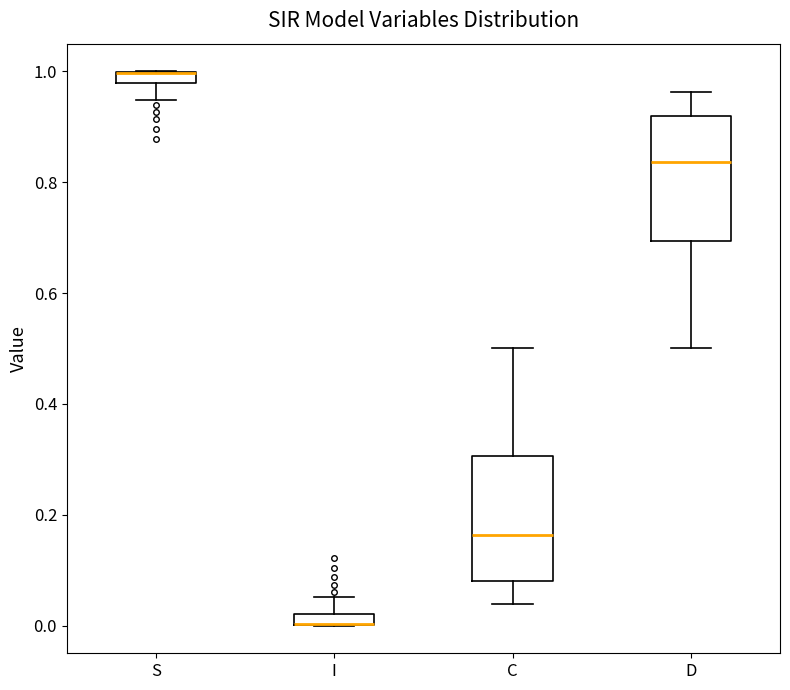

Where is the upper edge of the box for I on the y-axis? The values are not printed on the chart, so give them approximately, as read against the axis.

0.02